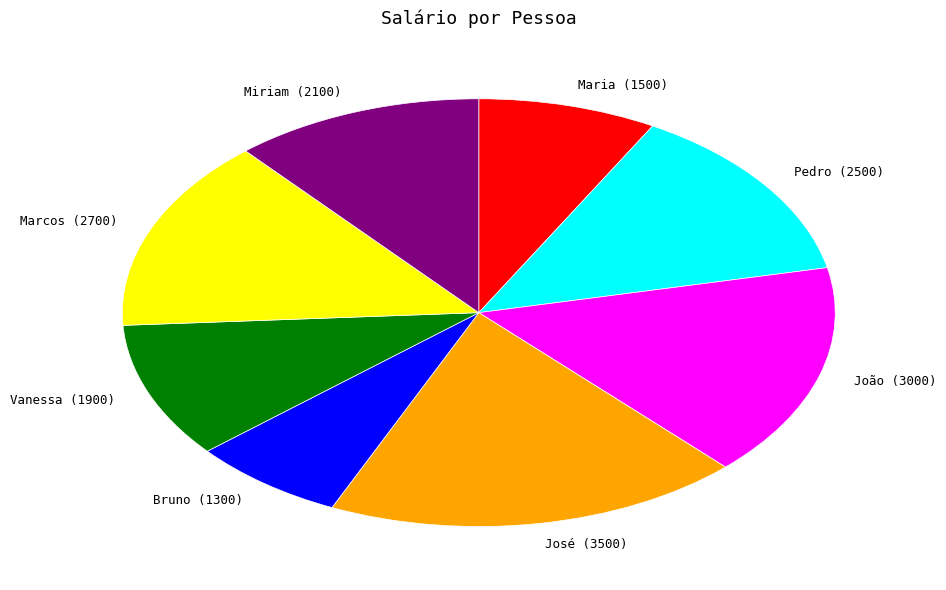

Does Maria represent more than half of the total?

No